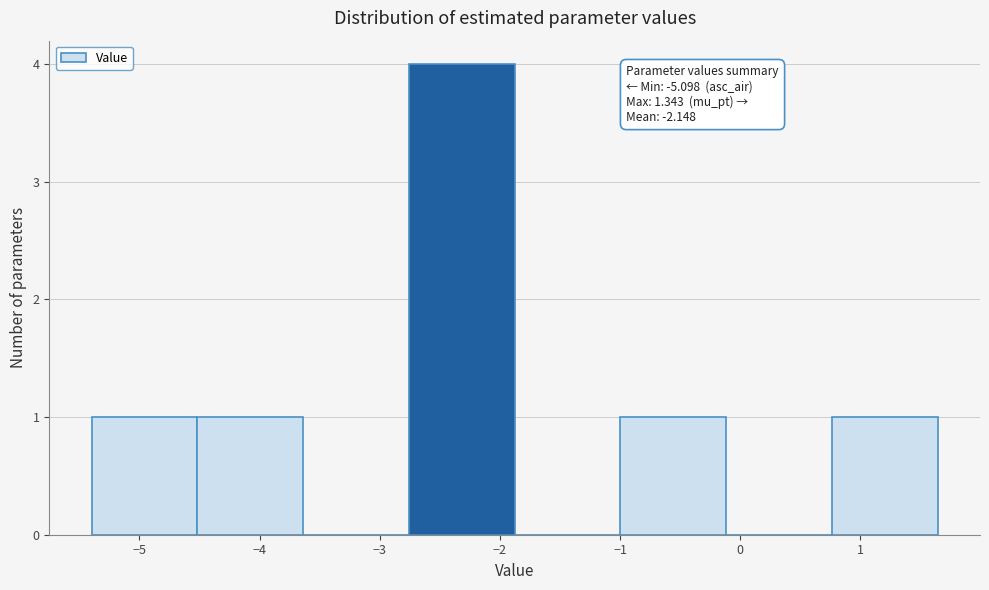

Which range on the x-axis has the tallest bar?

-2.8 to -1.9